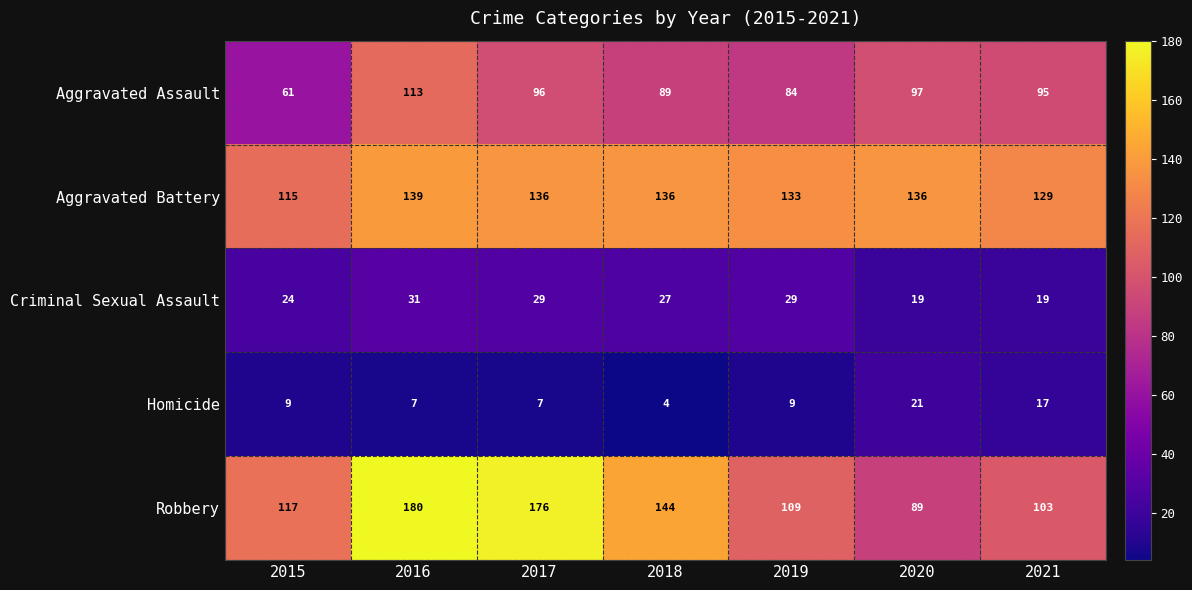

Rank the series by their maximum value, from lowest to highest.

Homicide, Criminal Sexual Assault, Aggravated Assault, Aggravated Battery, Robbery